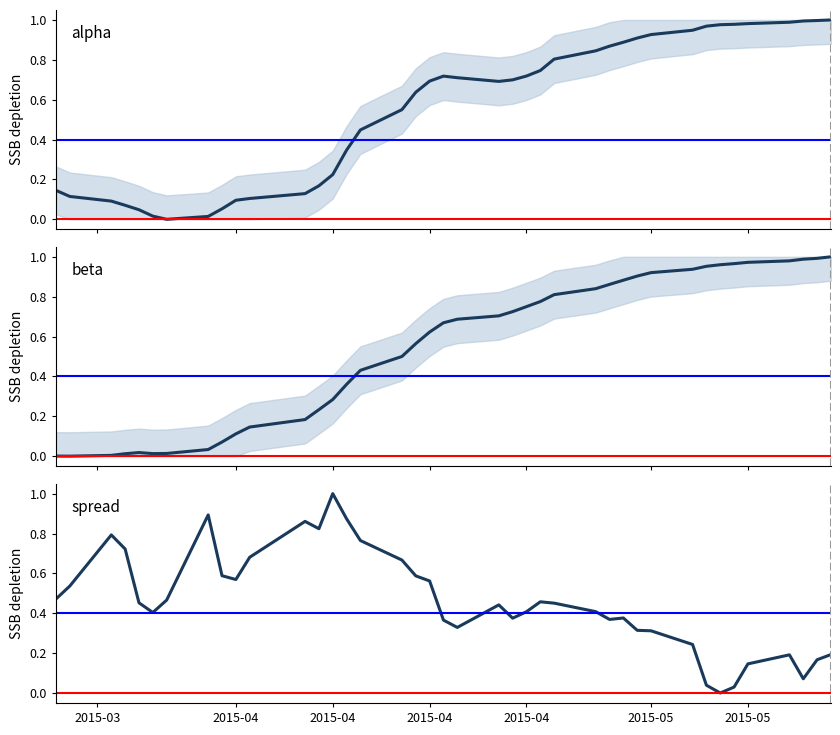

Is it true that alpha equals 0.0 at 2015-05?

False